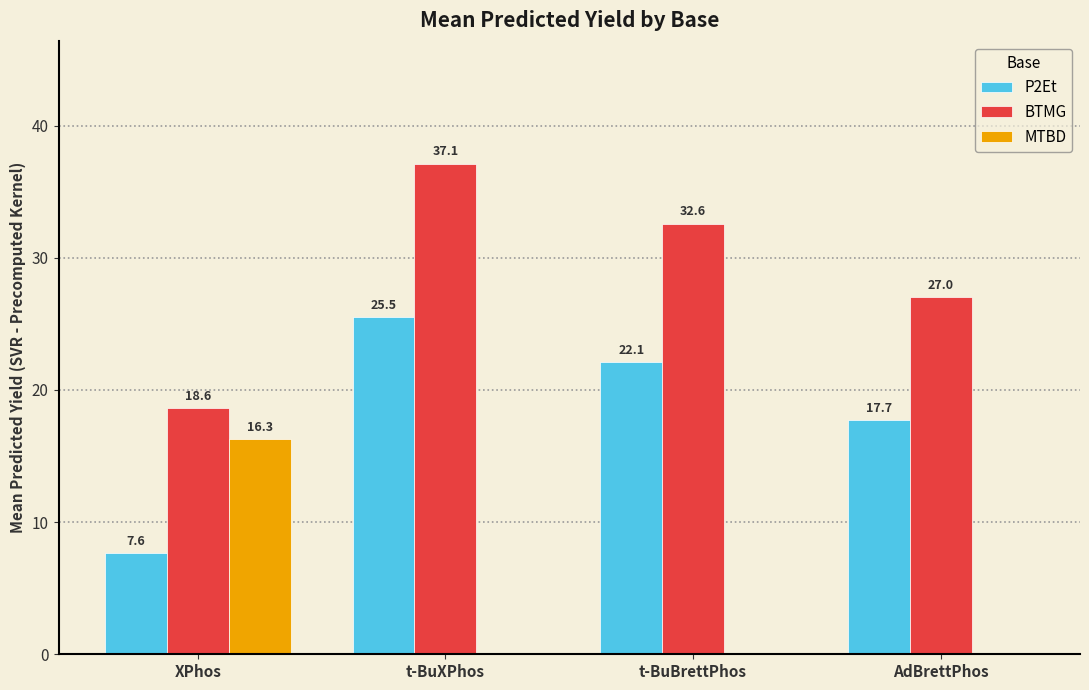

How many series are shown in this chart?

3